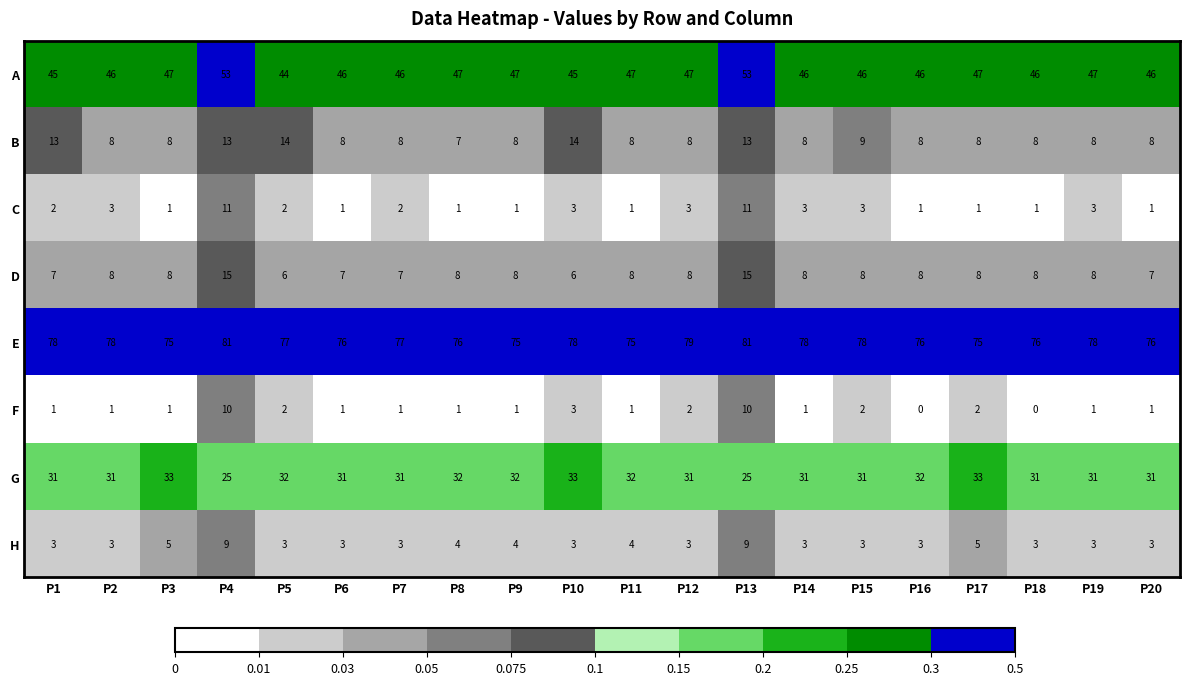

What is the total value across all series at P13?

217